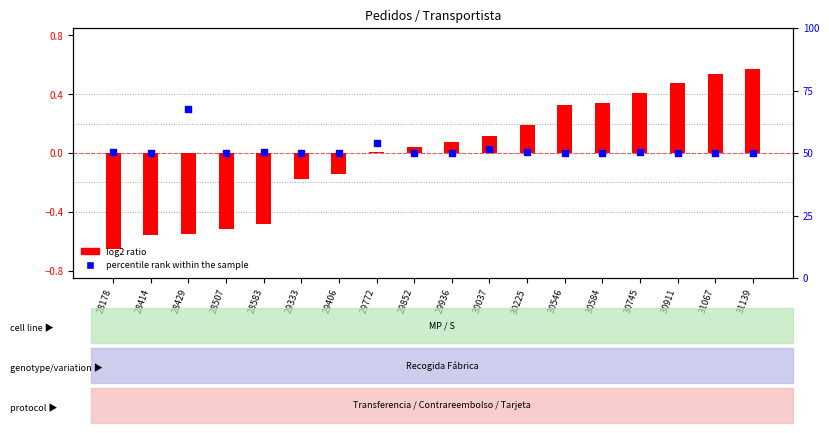

At which category is the sum across all series the highest?

31139